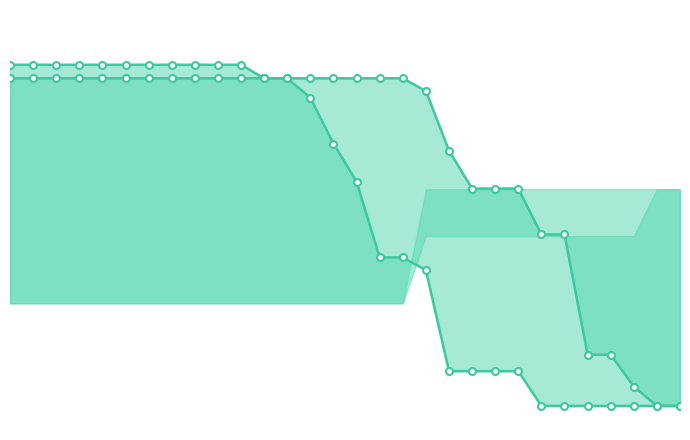

What is the greatest value displayed?

0.1